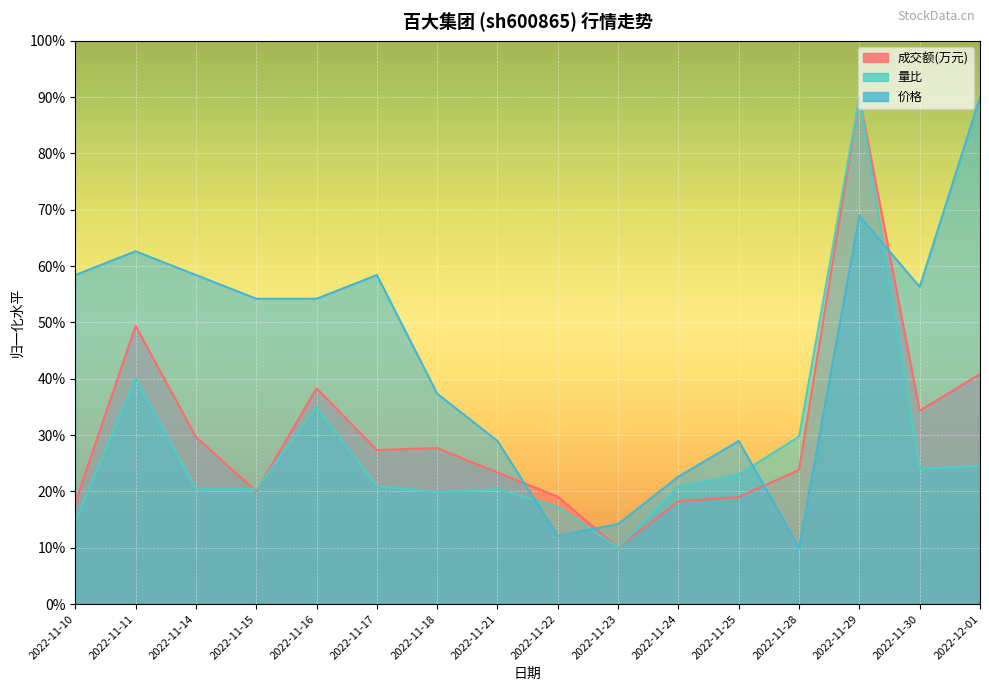

Which series changed the most between 2022-11-24 and 2022-11-29?

成交额(万元)